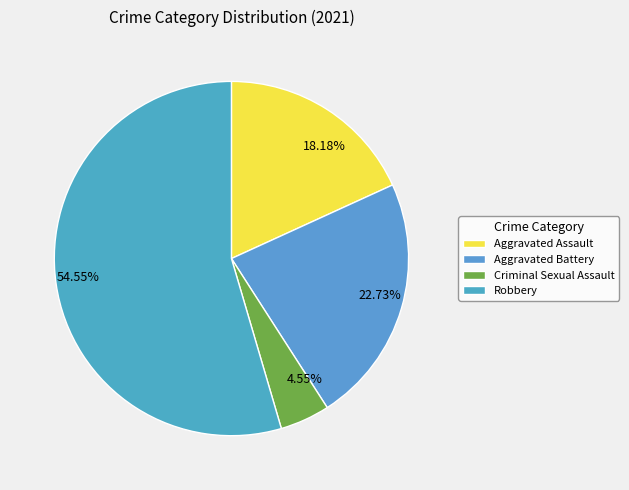

Is there any slice that represents more than half of the pie?

Yes